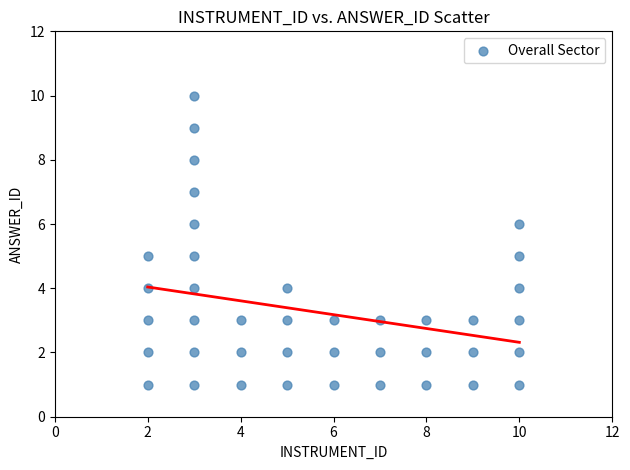

What is the range of Y values (max minus min)?

9